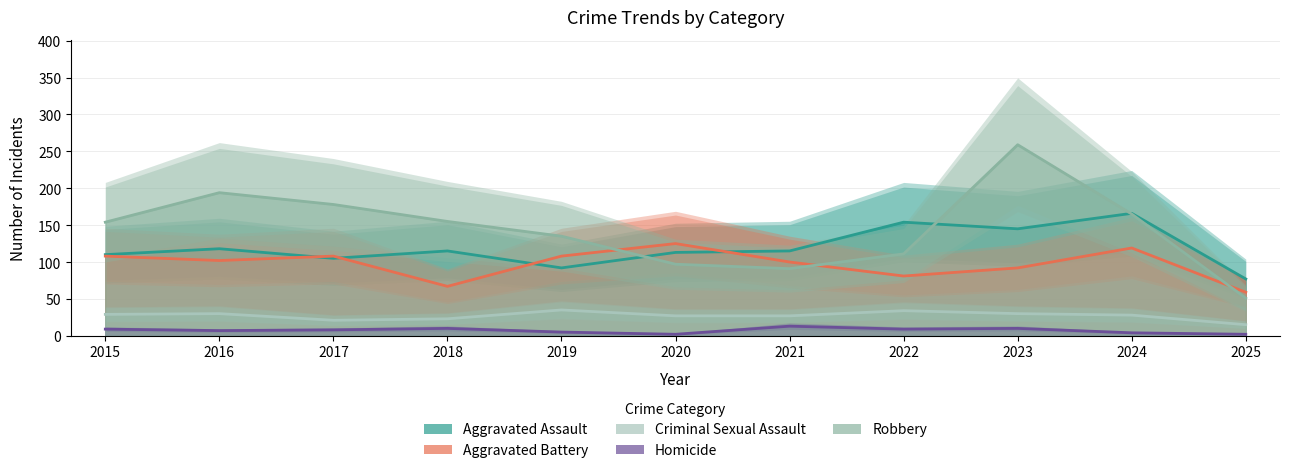

At which label is Criminal Sexual Assault closest to 25?

2018